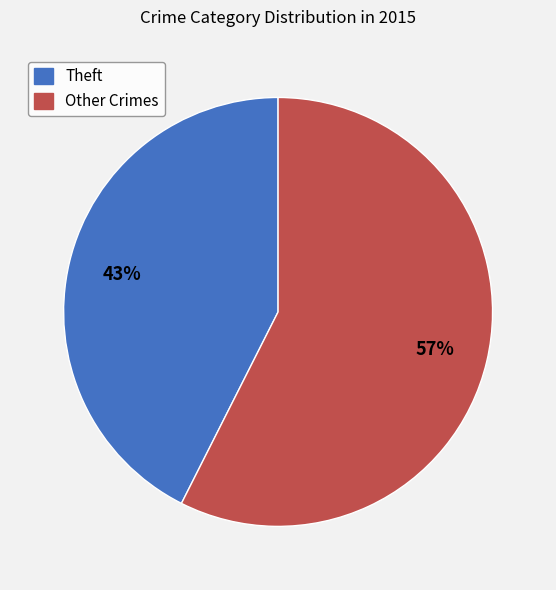

Approximately how many times larger is the value at Other Crimes compared to Theft?

1.3